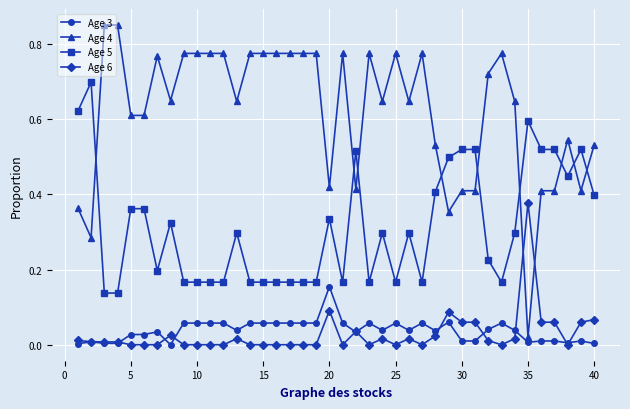

Rank the series by their maximum value, from highest to lowest.

Age 4, Age 5, Age 6, Age 3